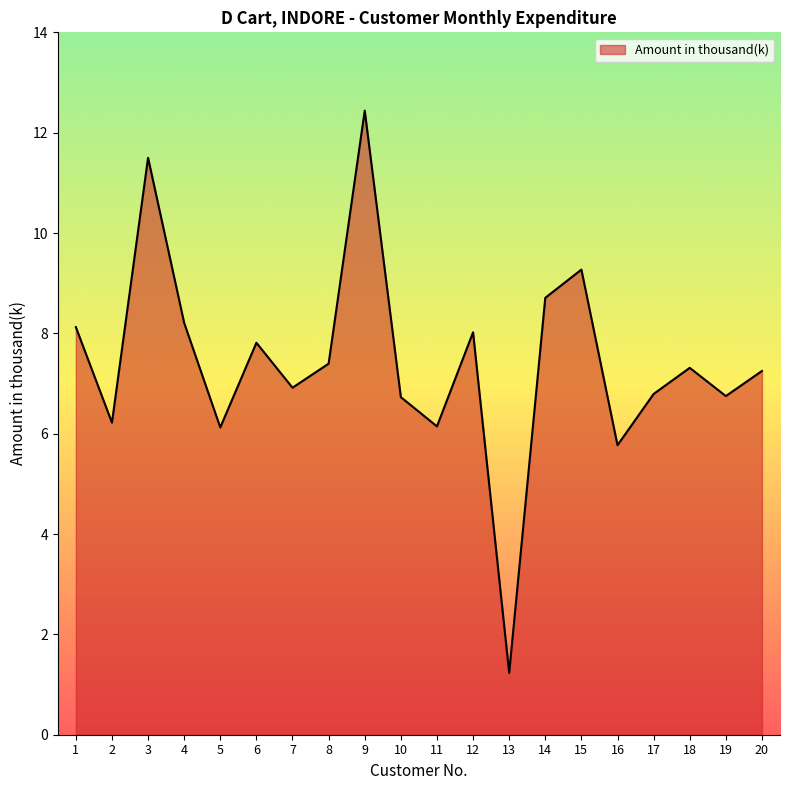

What is the greatest value displayed?

12.4